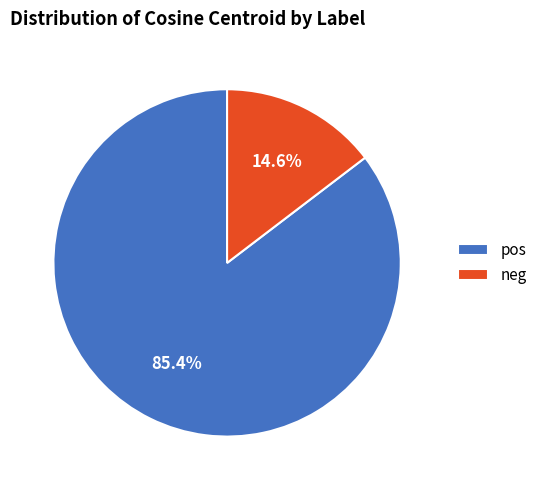

Combined, what portion of the pie is neg and pos?

100.0%